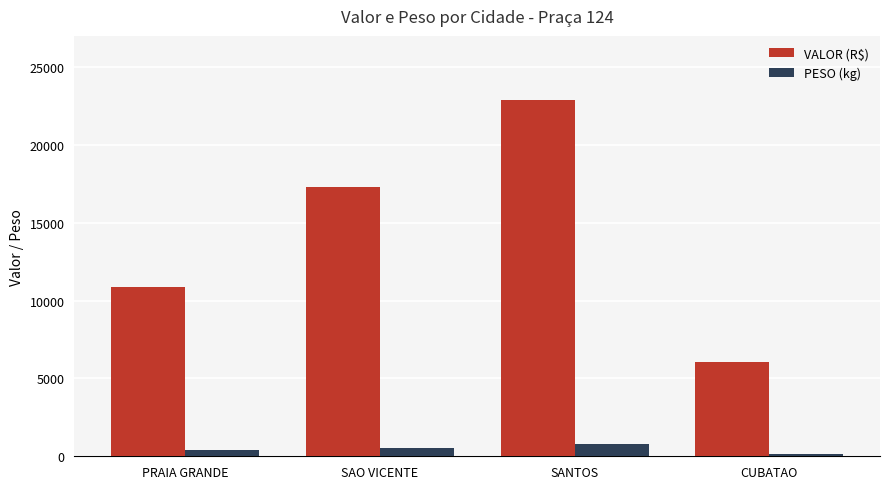

Which series has the widest spread of values?

VALOR (R$)